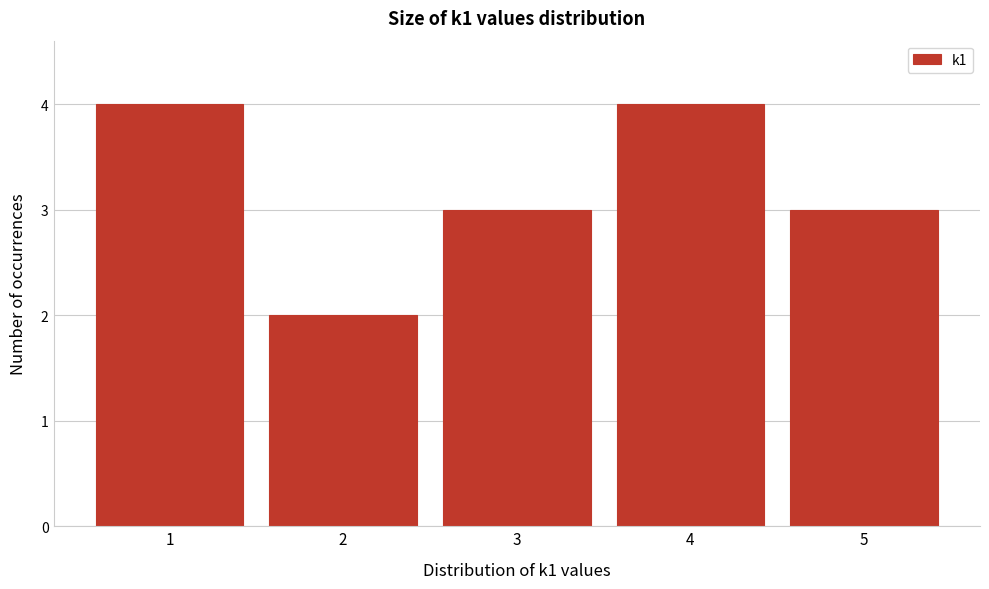

Reading left to right, what are all the values shown in this chart?

1=4	2=2	3=3	4=4	5=3